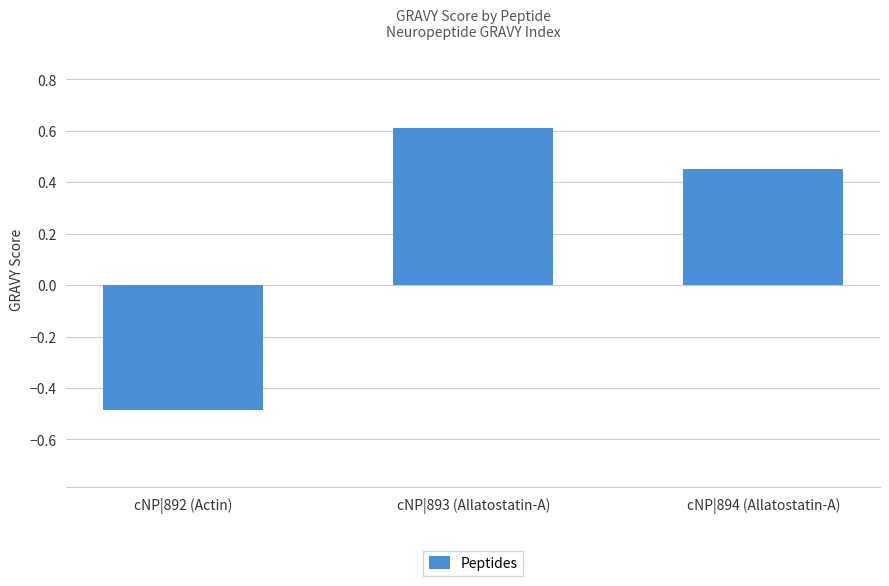

What is the label of the 2nd bar from the left?

cNP|893 (Allatostatin-A)